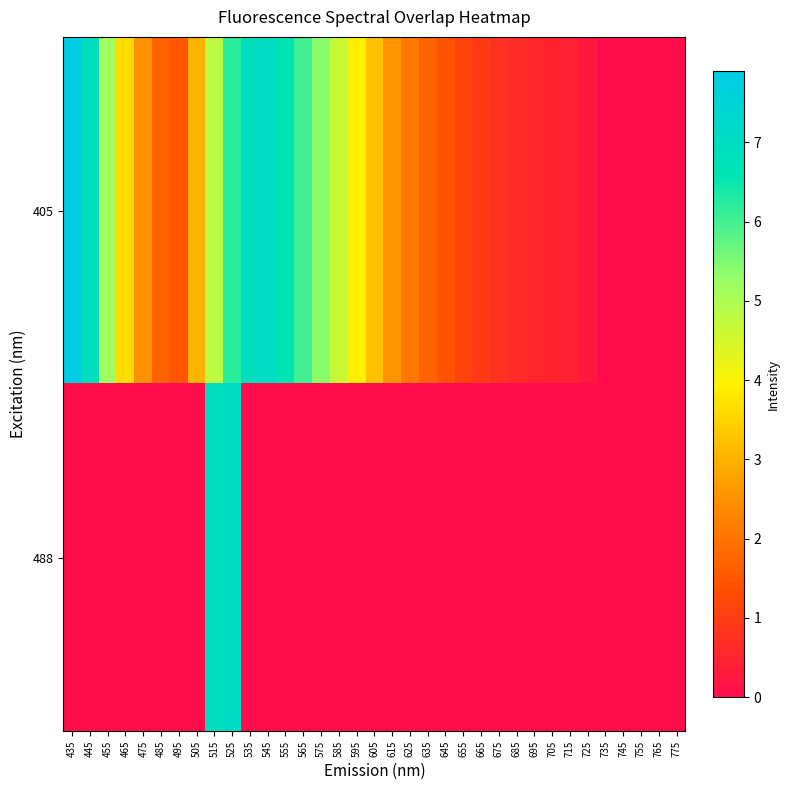

Which series has the widest spread of values?

405